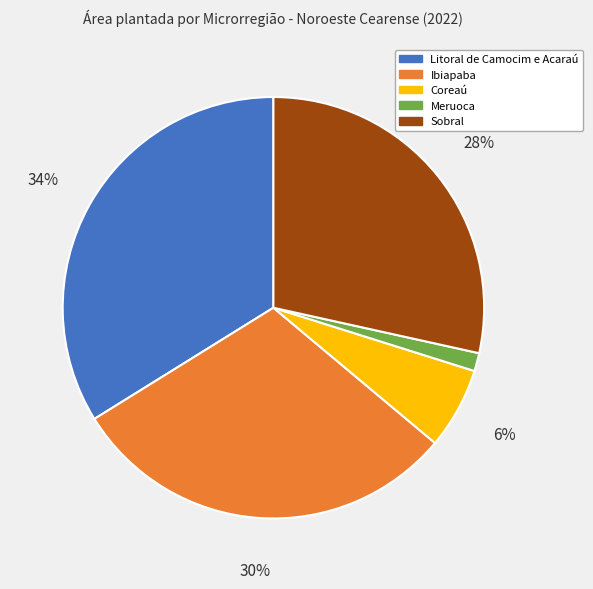

What is the smallest slice in the pie chart?

Meruoca